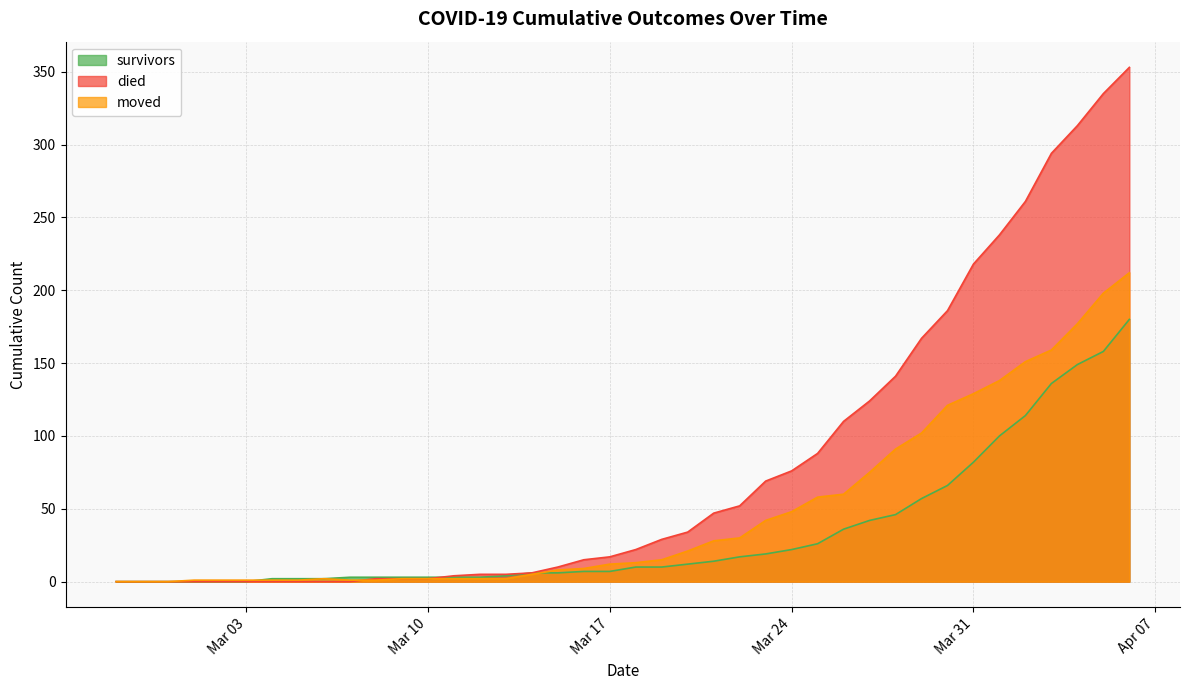

How many times do died and survivors cross each other?

1